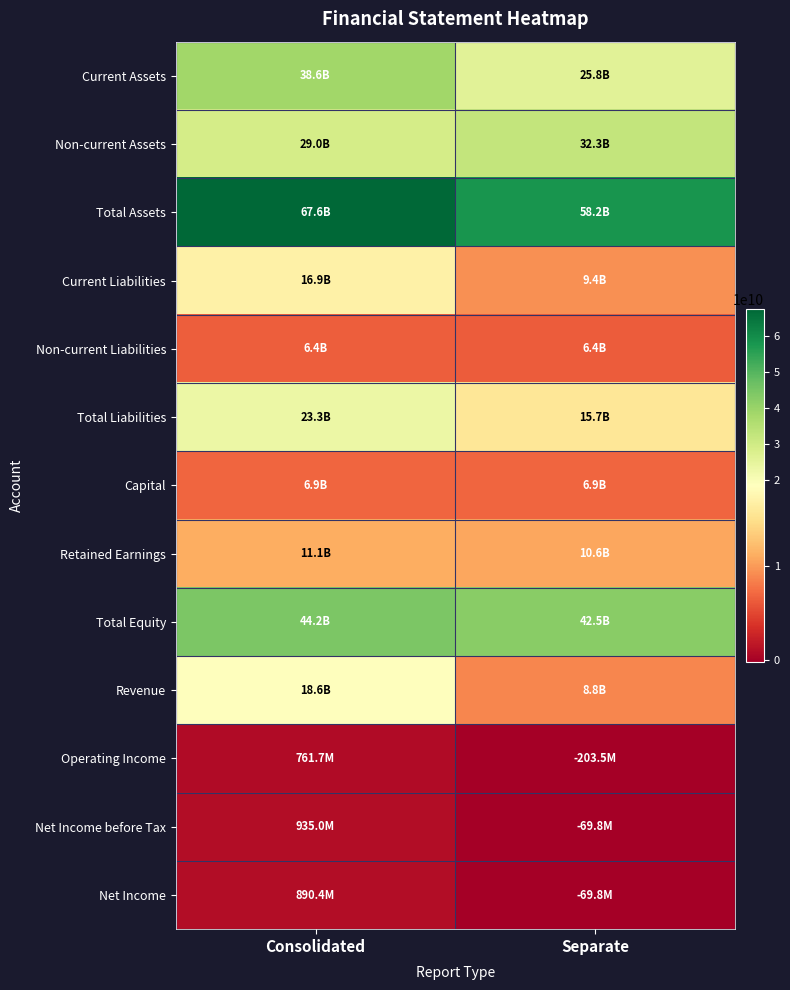

Reading left to right, list all the values displayed in this chart.

Current Assets: Consolidated=38607643138	Separate=25849092264
Non-current Assets: Consolidated=28953752105	Separate=32337008556
Total Assets: Consolidated=67561395243	Separate=58186100820
Current Liabilities: Consolidated=16904749511	Separate=9366183390
Non-current Liabilities: Consolidated=6412880963	Separate=6367167936
Total Liabilities: Consolidated=23317630474	Separate=15733351326
Capital: Consolidated=6902343500	Separate=6902343500
Retained Earnings: Consolidated=11084958355	Separate=10635503270
Total Equity: Consolidated=44243764769	Separate=42452749494
Revenue: Consolidated=18565230369	Separate=8800611782
Operating Income: Consolidated=761705364	Separate=-203493433
Net Income before Tax: Consolidated=934996210	Separate=-69753047
Net Income: Consolidated=890415640	Separate=-69753047